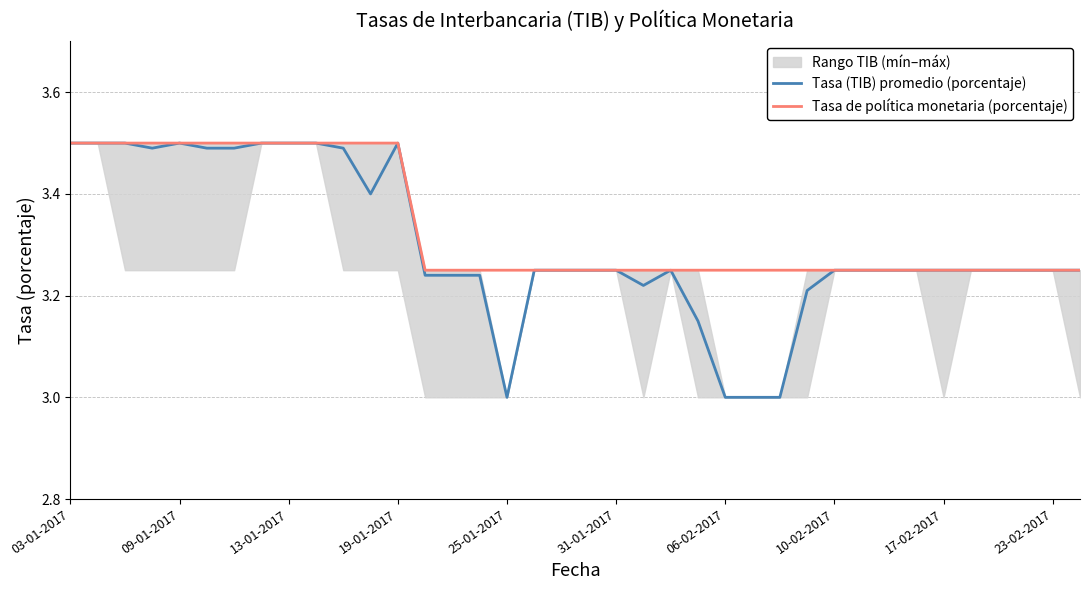

Which series has the largest total across all categories?

Tasa de política monetaria (porcentaje)